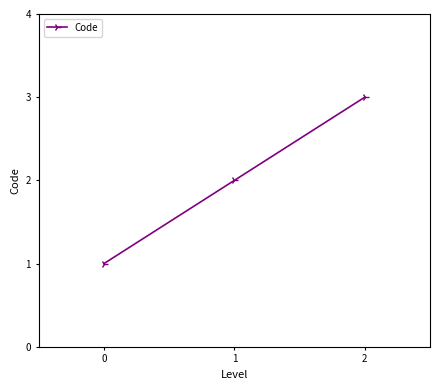

List the labels in order of value, smallest first.

0, 1, 2